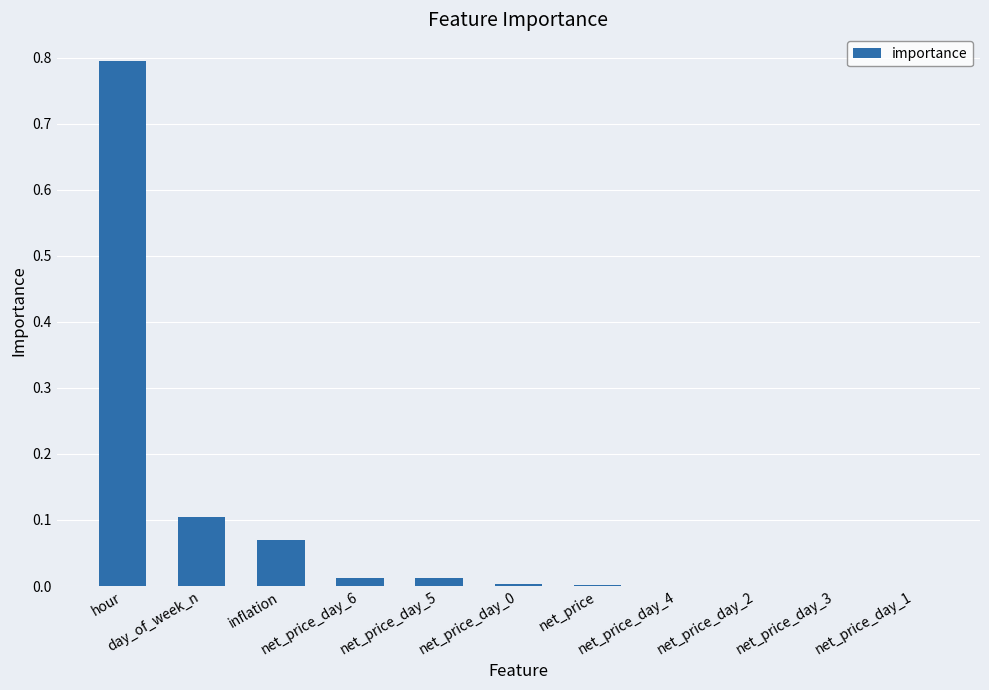

Which has a higher value, day_of_week_n or net_price_day_5?

day_of_week_n